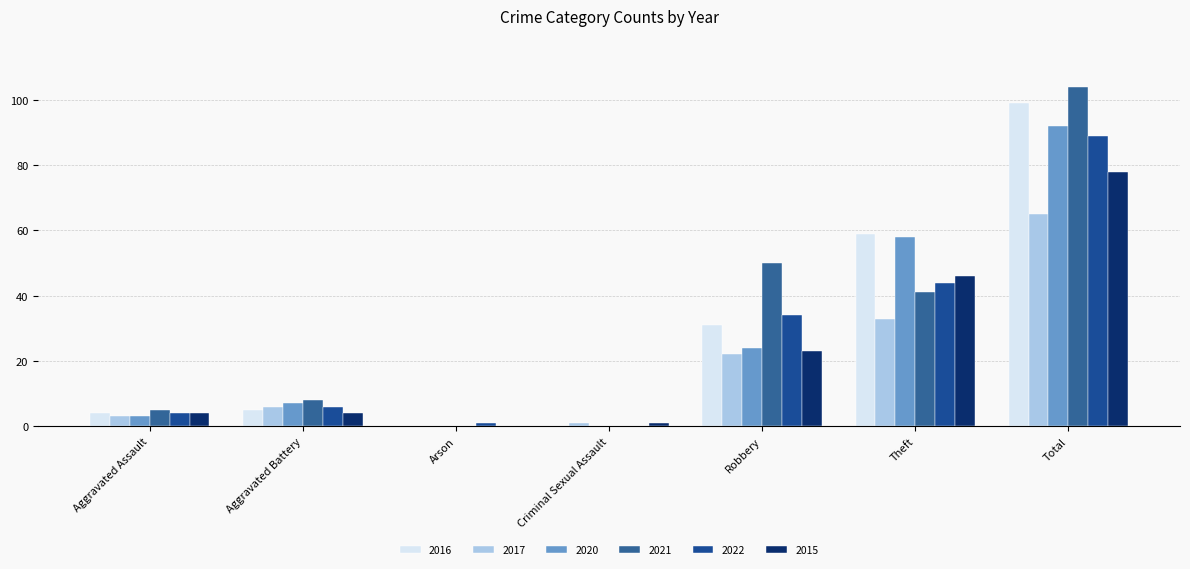

How many series are shown in this chart?

6